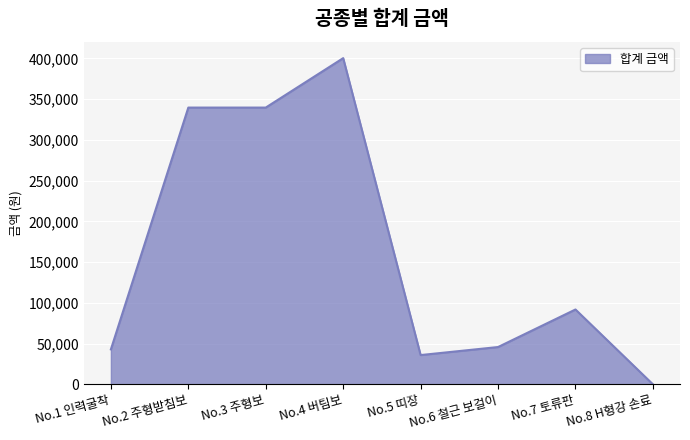

Reading left to right, extract all data points from this chart.

43041	339752	339752	400415	36068	45920	91992	186